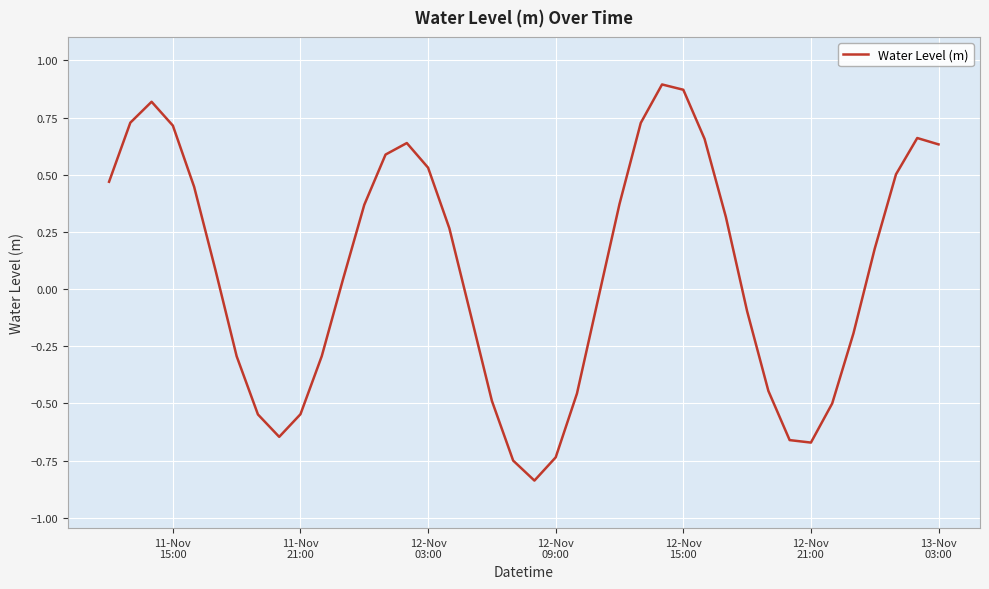

What is the difference between the maximum and minimum values?

1.7